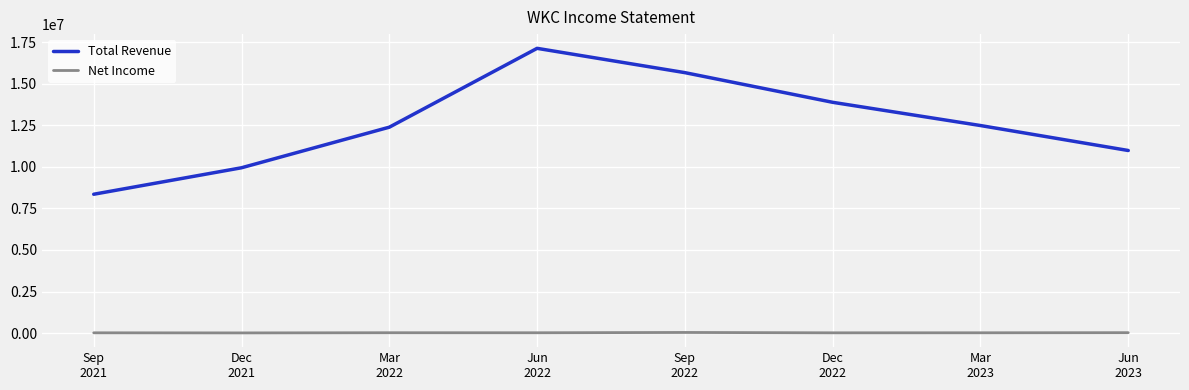

True or false: Total Revenue and Net Income intersect in this chart.

False